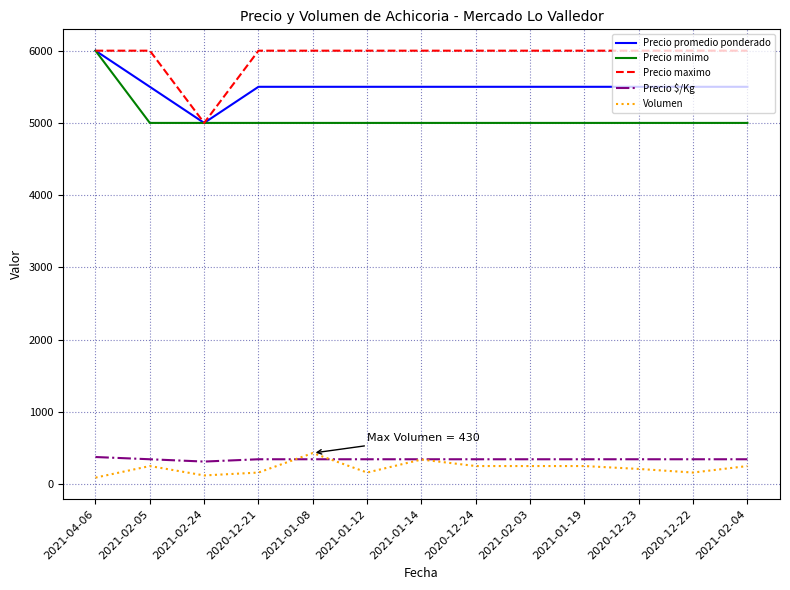

Reading left to right, list all the values displayed in this chart.

Precio promedio ponderado: 2021-04-06=6000	2021-02-05=5500	2021-02-24=5000	2020-12-21=5500	2021-01-08=5500	2021-01-12=5500	2021-01-14=5500	2020-12-24=5500	2021-02-03=5500	2021-01-19=5500	2020-12-23=5500	2020-12-22=5500	2021-02-04=5500
Precio minimo: 2021-04-06=6000	2021-02-05=5000	2021-02-24=5000	2020-12-21=5000	2021-01-08=5000	2021-01-12=5000	2021-01-14=5000	2020-12-24=5000	2021-02-03=5000	2021-01-19=5000	2020-12-23=5000	2020-12-22=5000	2021-02-04=5000
Precio maximo: 2021-04-06=6000	2021-02-05=6000	2021-02-24=5000	2020-12-21=6000	2021-01-08=6000	2021-01-12=6000	2021-01-14=6000	2020-12-24=6000	2021-02-03=6000	2021-01-19=6000	2020-12-23=6000	2020-12-22=6000	2021-02-04=6000
Precio $/Kg: 2021-04-06=375	2021-02-05=344	2021-02-24=312	2020-12-21=344	2021-01-08=344	2021-01-12=344	2021-01-14=344	2020-12-24=344	2021-02-03=344	2021-01-19=344	2020-12-23=344	2020-12-22=344	2021-02-04=344
Volumen: 2021-04-06=90	2021-02-05=250	2021-02-24=120	2020-12-21=160	2021-01-08=430	2021-01-12=160	2021-01-14=340	2020-12-24=250	2021-02-03=250	2021-01-19=250	2020-12-23=210	2020-12-22=160	2021-02-04=250